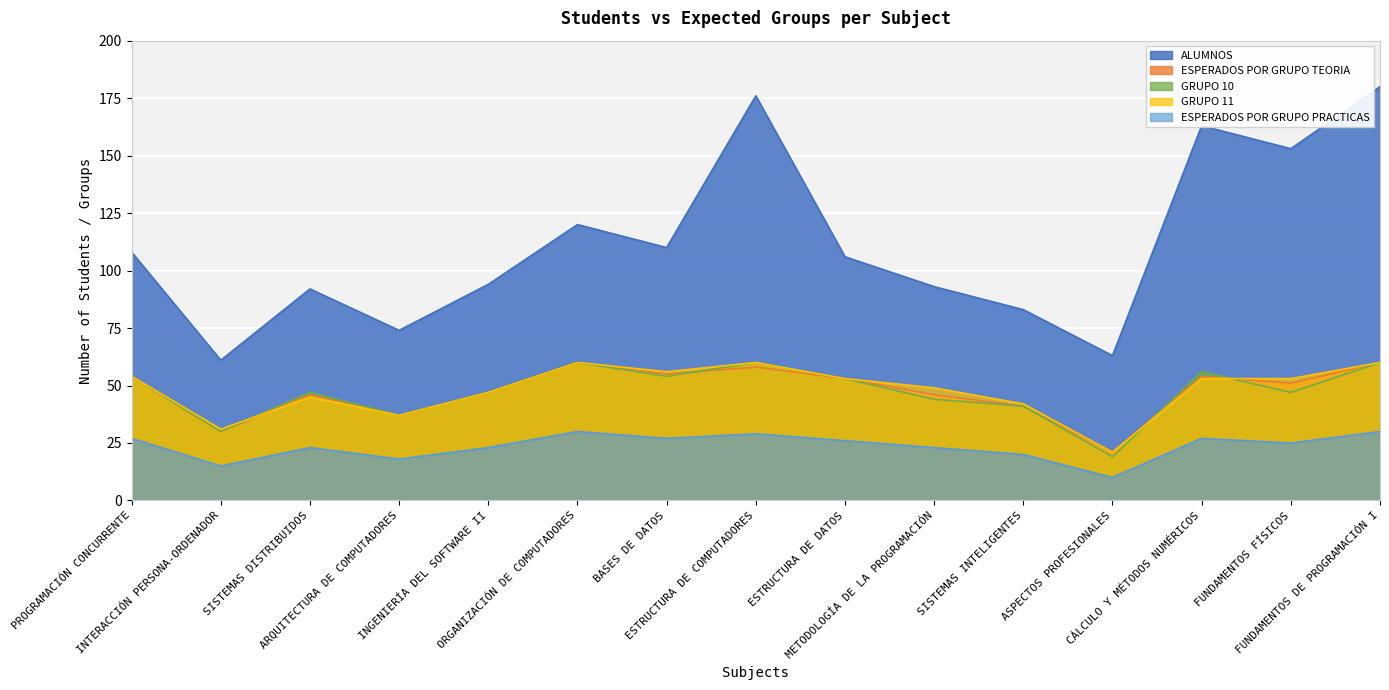

Which label corresponds to the smallest value in the chart?

ASPECTOS PROFESIONALES